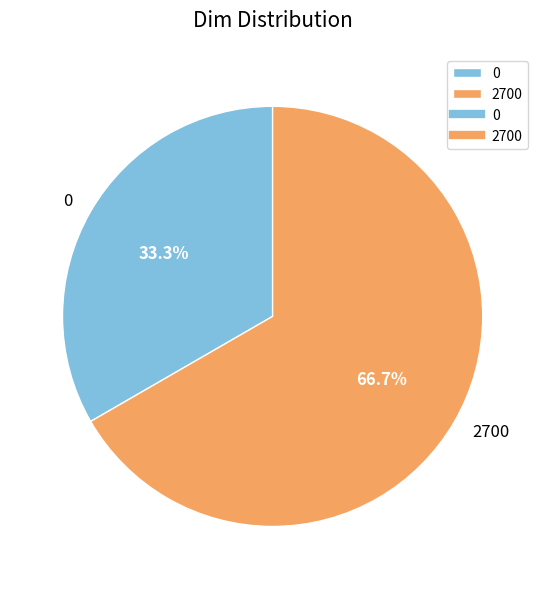

Count the number of slices in the pie.

2